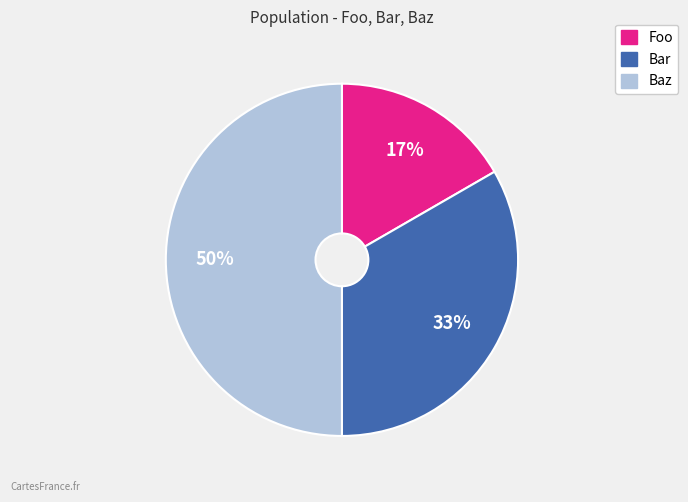

What percentage is the Bar slice, to the nearest percent?

33%